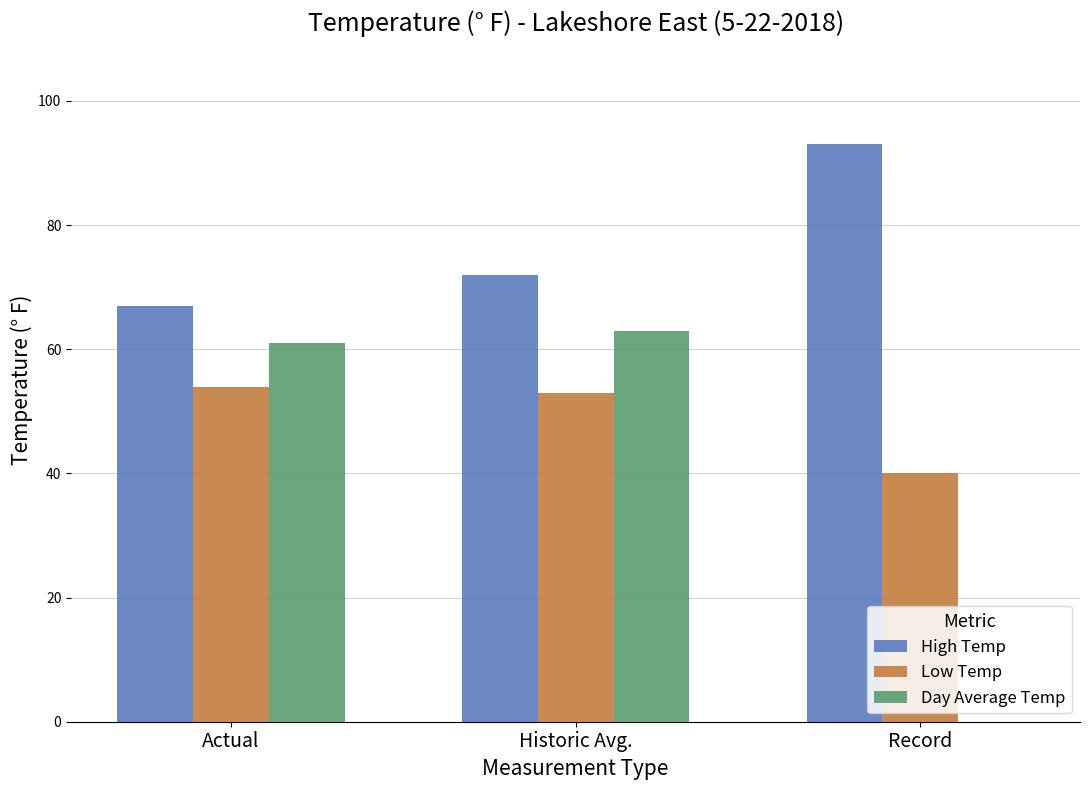

Read the Low Temp value at Record, to the nearest 5.

40